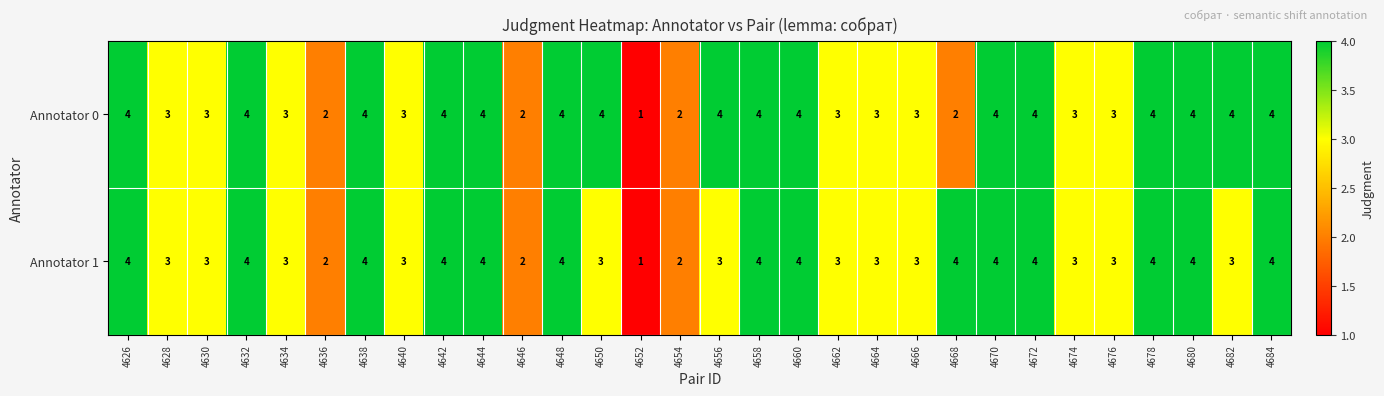

The value of Annotator 0 at 4674 is 3. True or false?

True